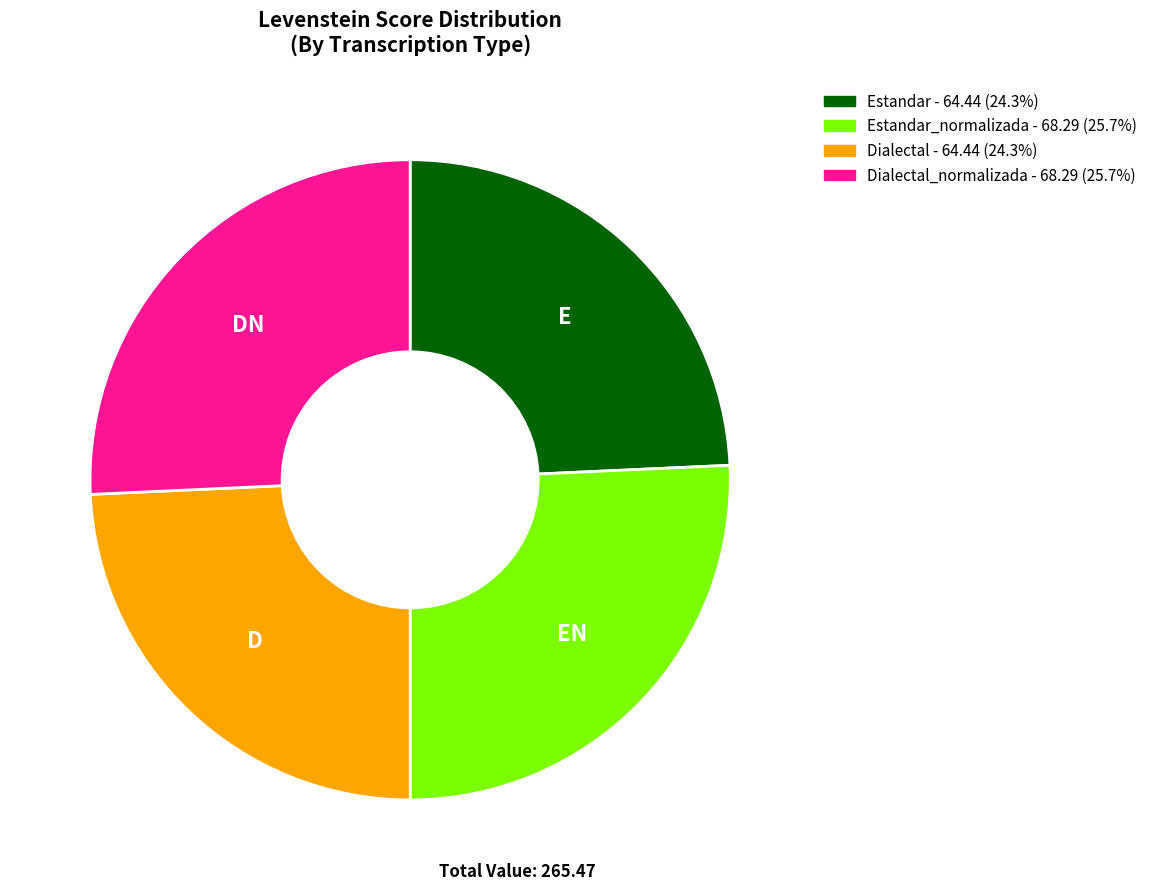

How many segments does this pie chart have?

4